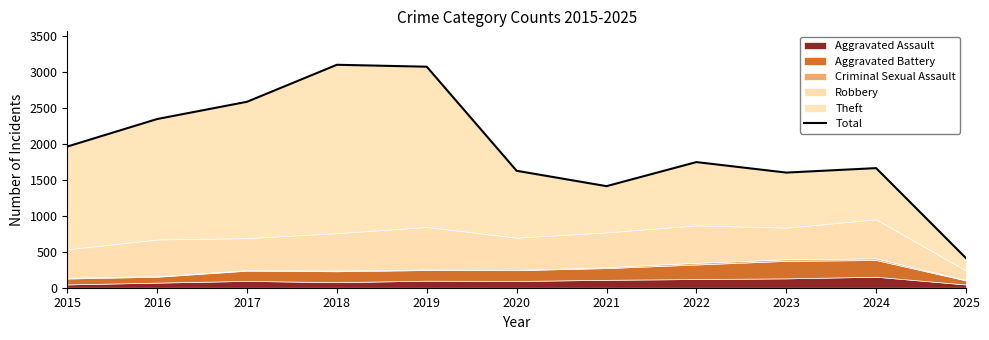

Reading left to right, what are all the values shown in this chart?

1964	2347	2587	3102	3075	1627	1413	1748	1602	1664	412